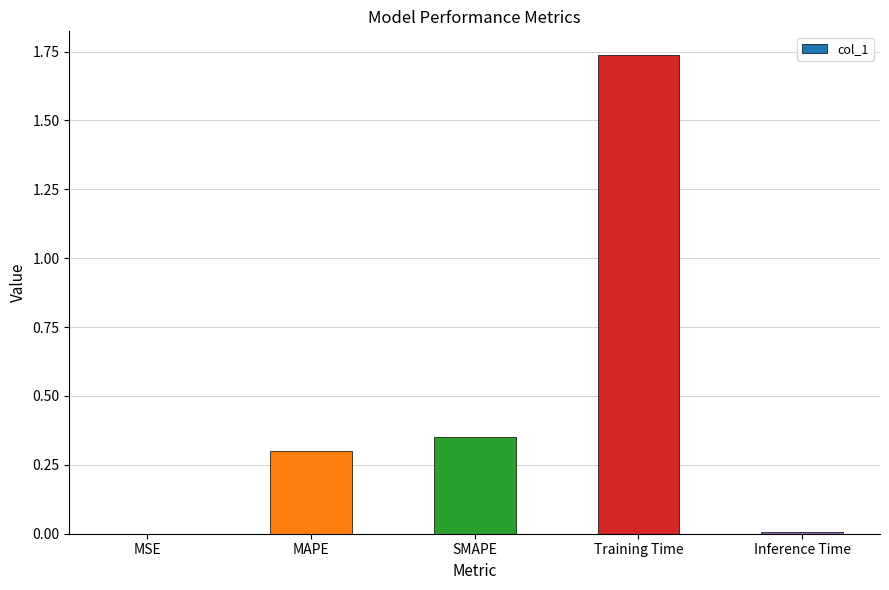

Is it true that the value at MSE is 0.0?

True